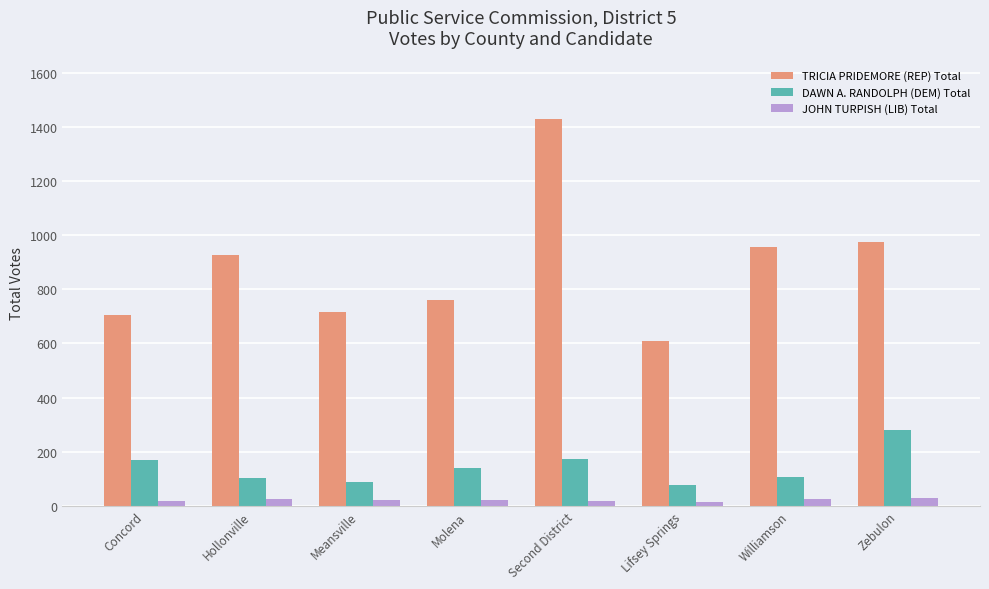

Count the number of categories in the chart.

8